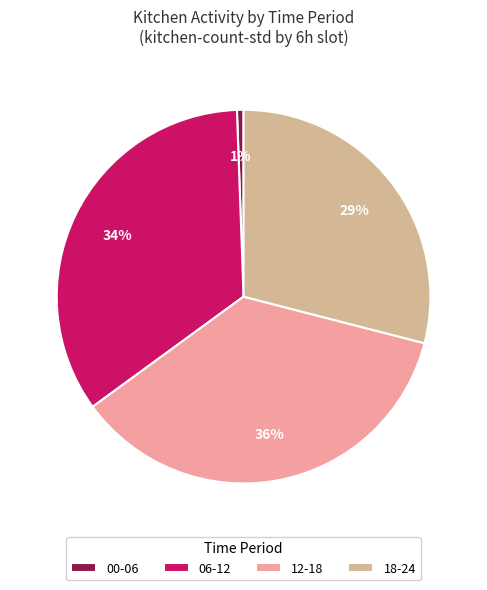

Between 06-12 and 00-06, which is larger?

06-12